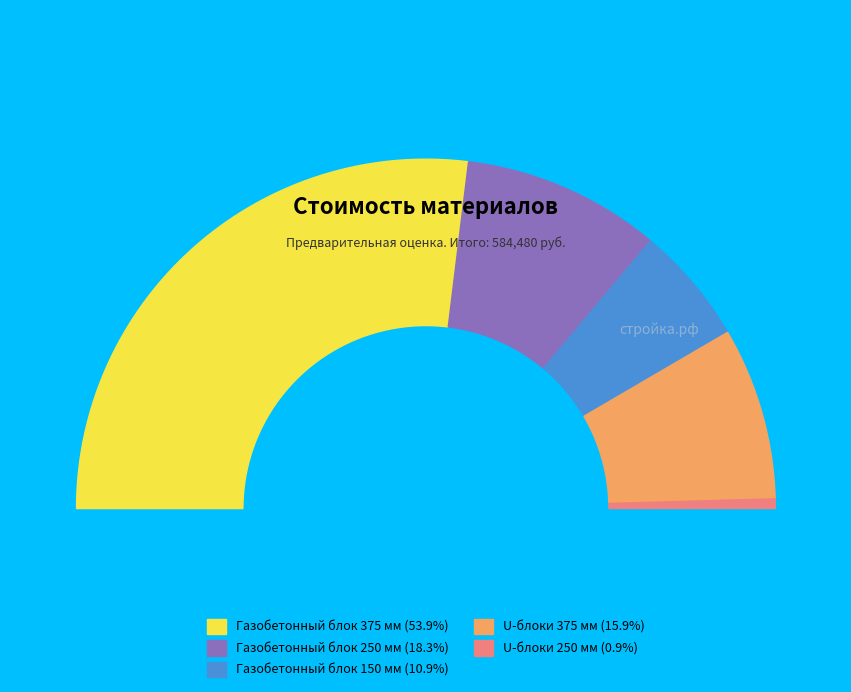

How many slices are in this pie chart?

5